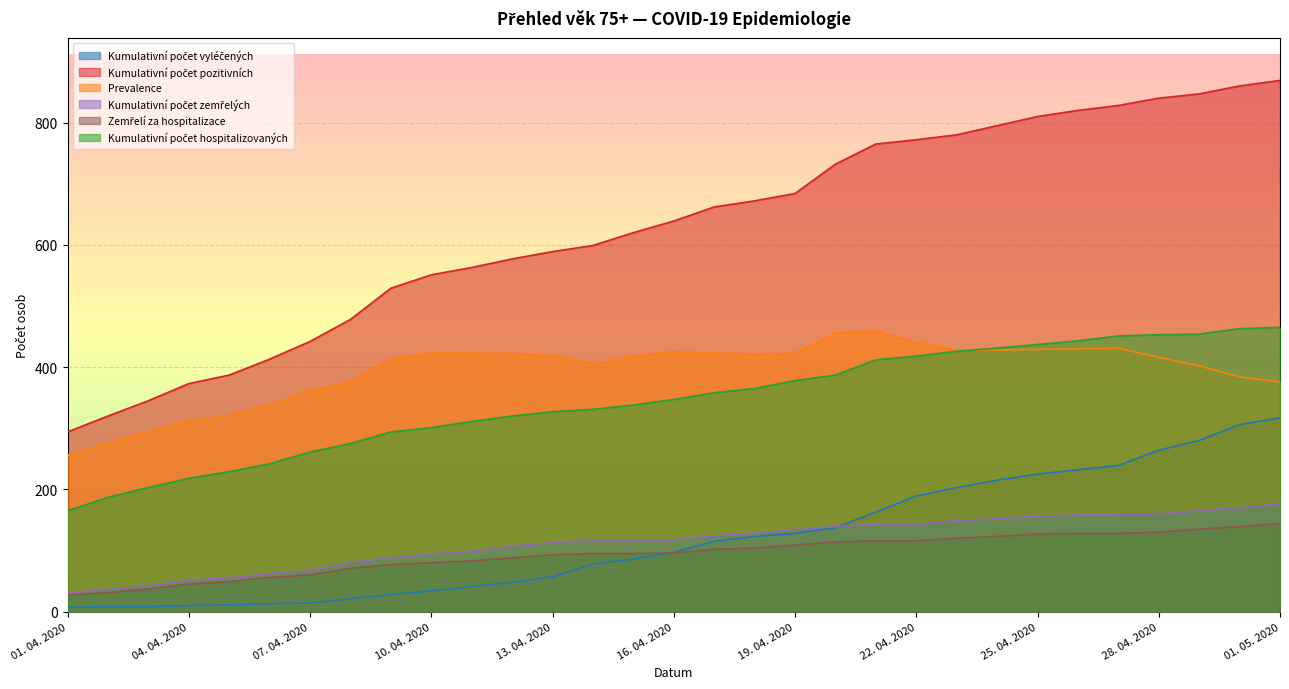

What is the difference between the second highest and second lowest values in the Kumulativní počet hospitalizovaných series?

276